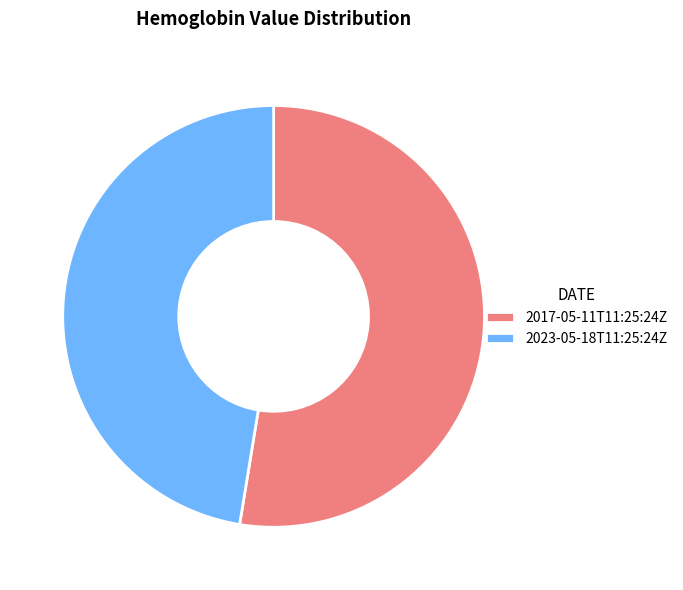

Which slice is the smallest?

2023-05-18T11:25:24Z